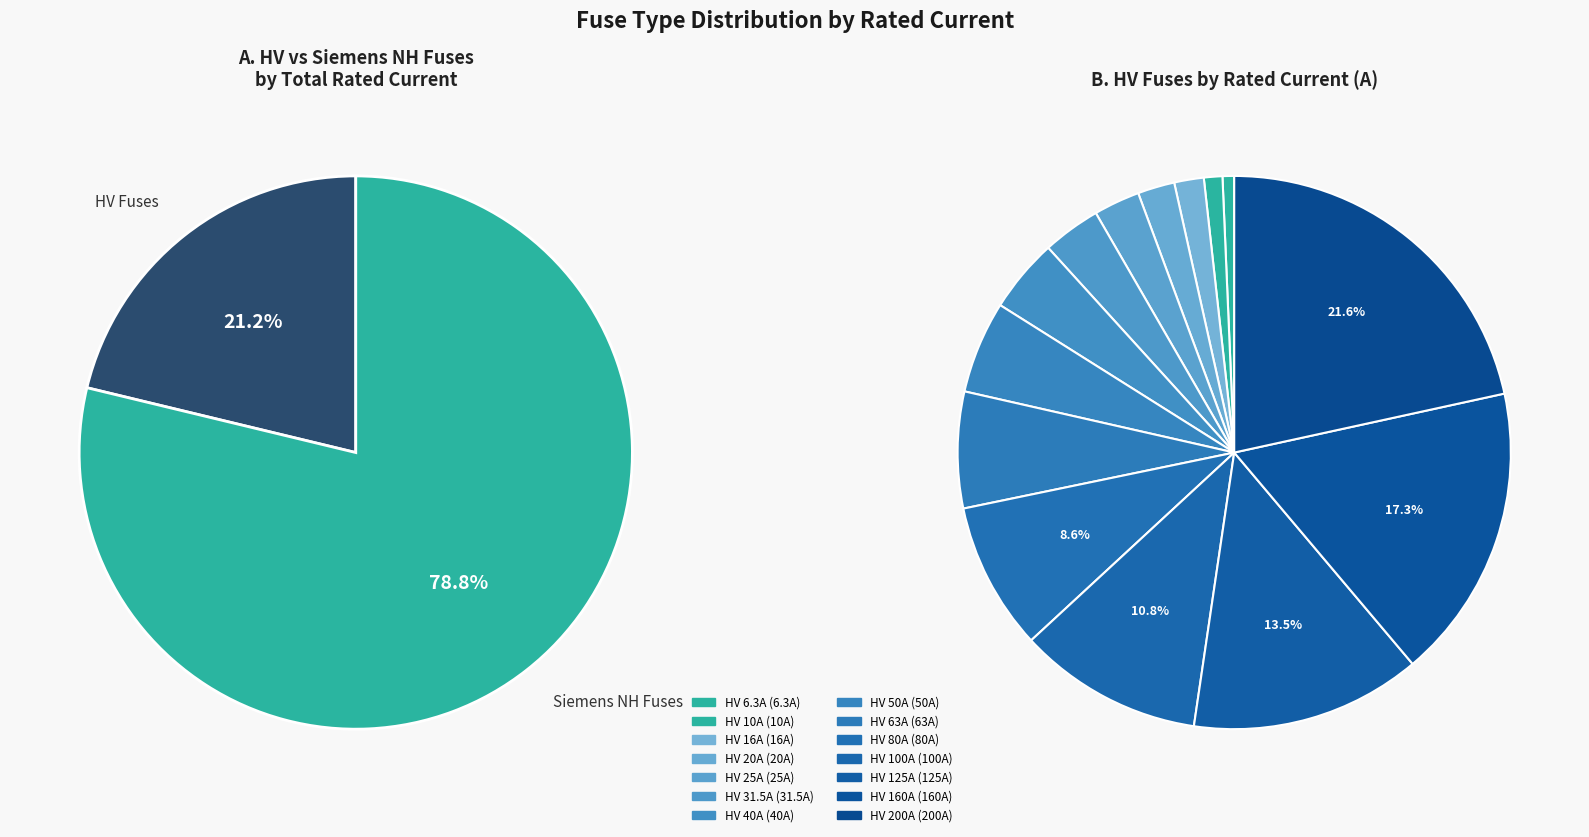

Which has a higher value, HV 100A or HV 160A?

HV 160A